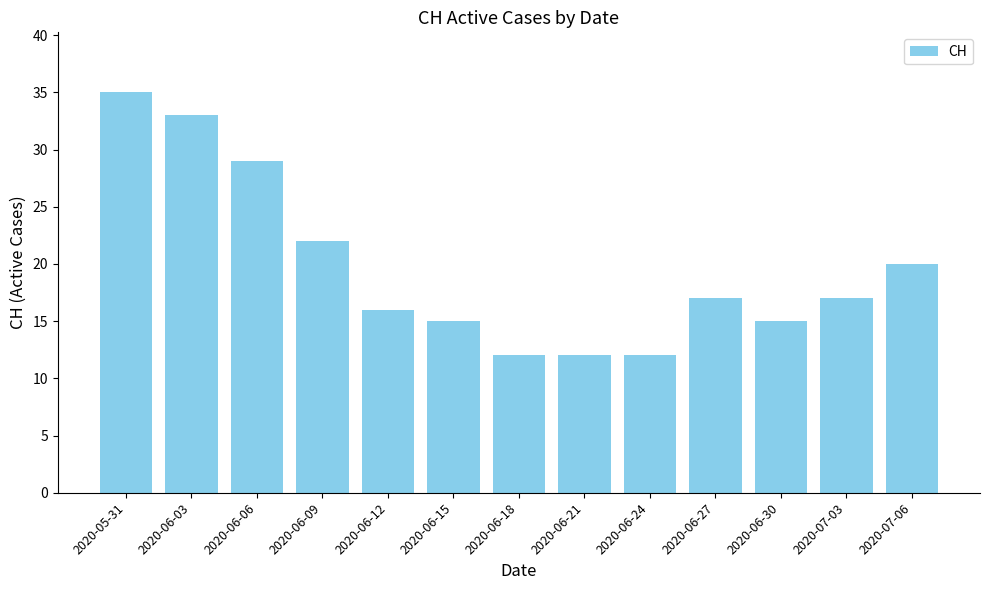

What is the maximum value shown in the chart?

35